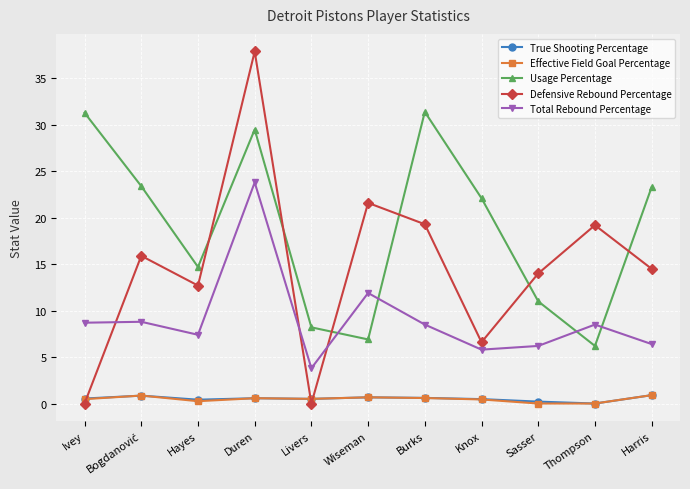

Which label corresponds to the largest value in the chart?

Duren